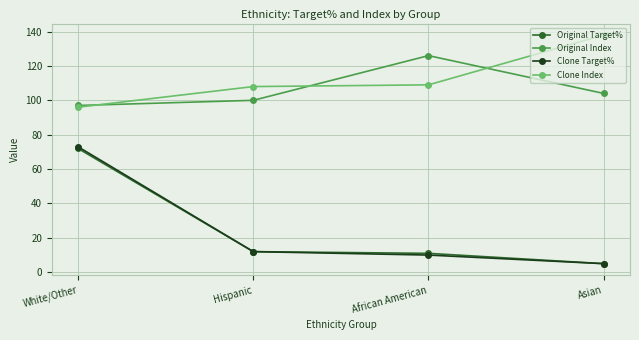

True or false: Clone Target% and Clone Index intersect in this chart.

False